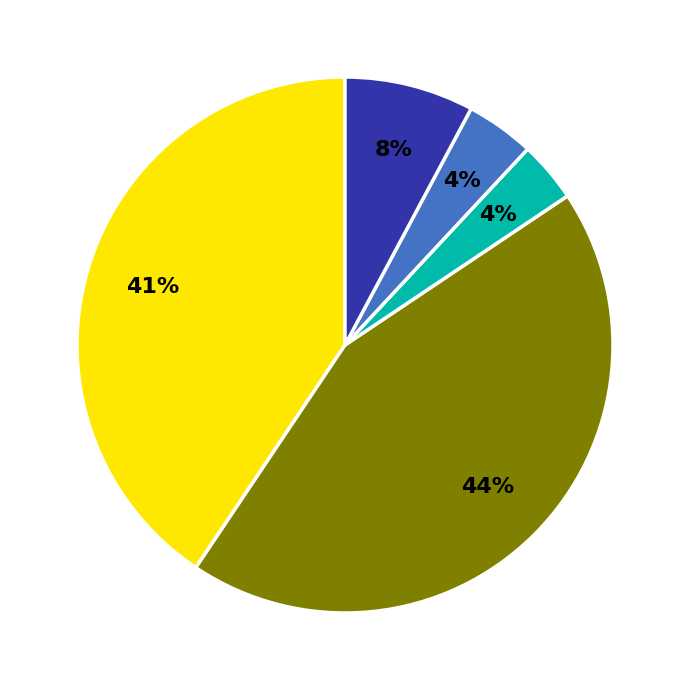

Is there any slice that represents more than half of the pie?

No